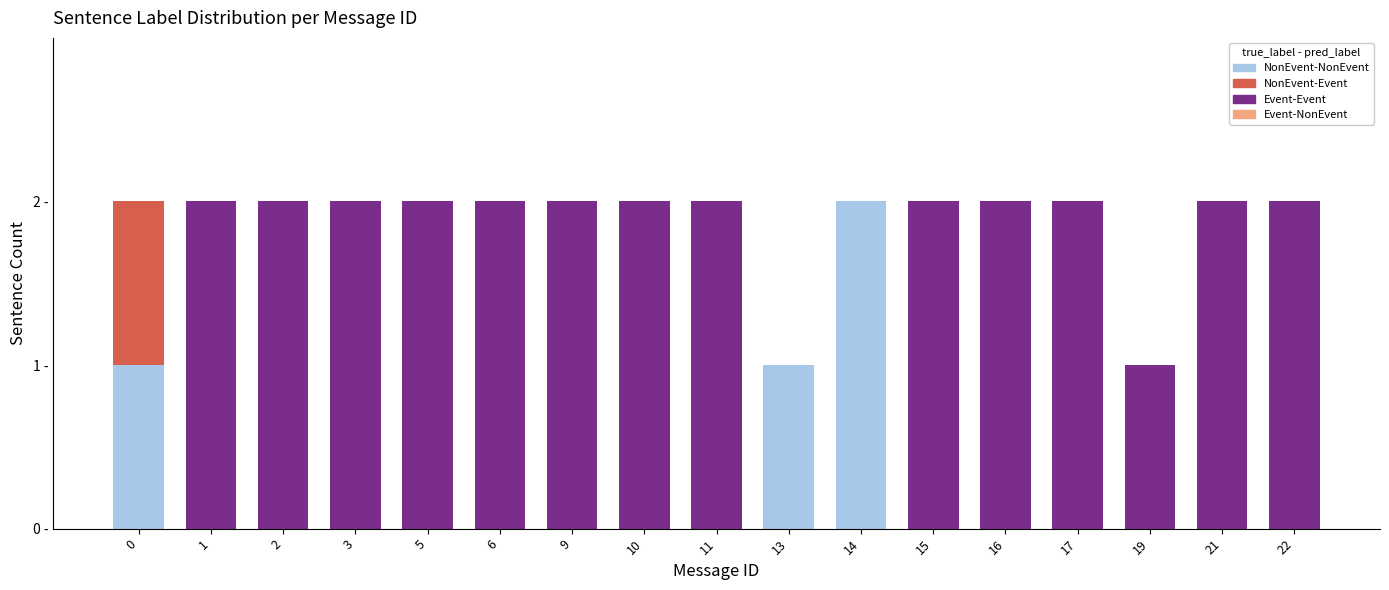

What is the sum of the NonEvent-NonEvent values at 9 and 14?

2